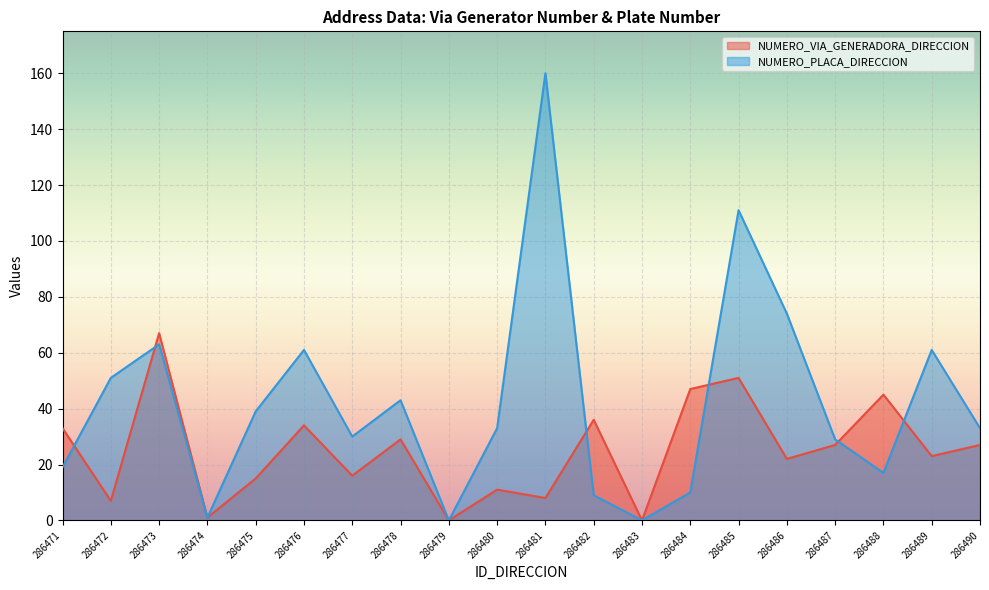

How many values in the NUMERO_VIA_GENERADORA_DIRECCION series are below 27?

10